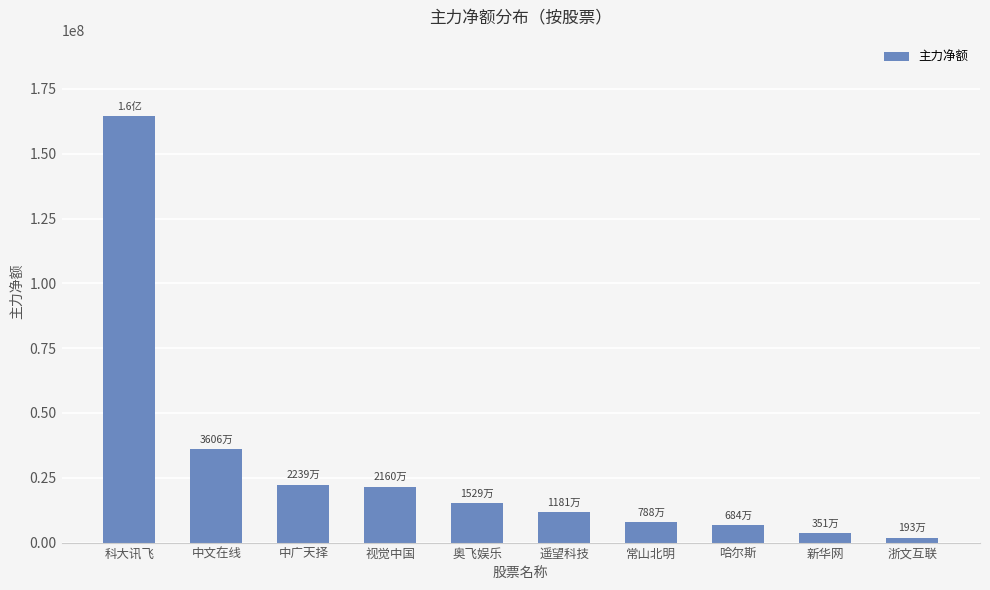

What position from the right is 哈尔斯?

3